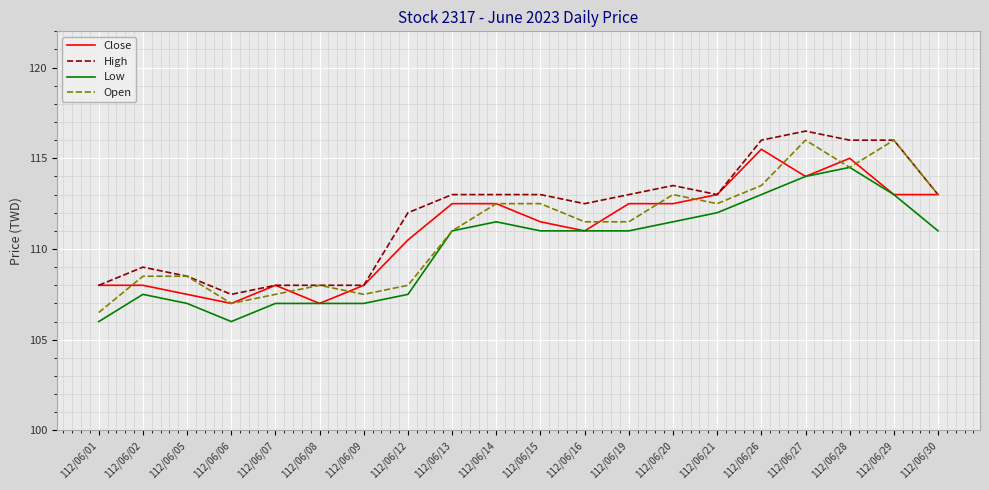

What is the total value across all series at 112/06/05?

431.5